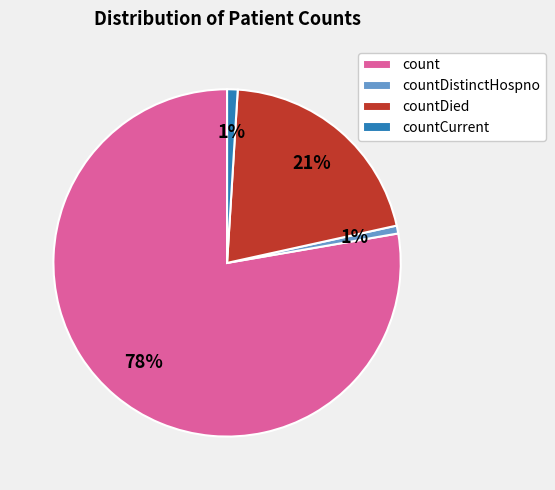

Is the sum of countDied and count greater than half?

Yes